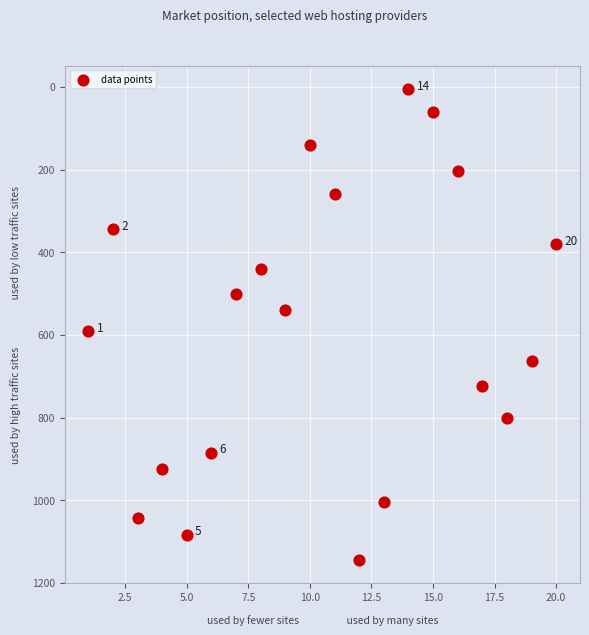

What is the range of X values (max minus min)?

19